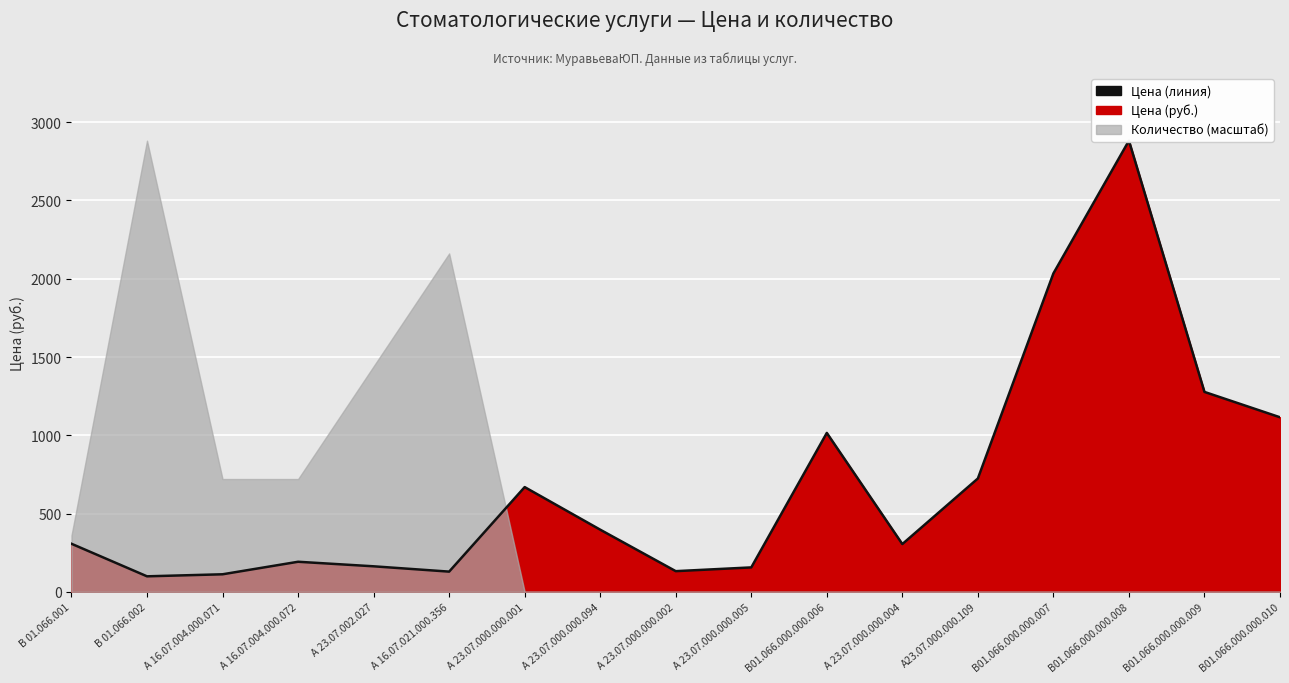

Between А 23.07.002.027 and А23.07.000.000.109, which is larger?

А23.07.000.000.109